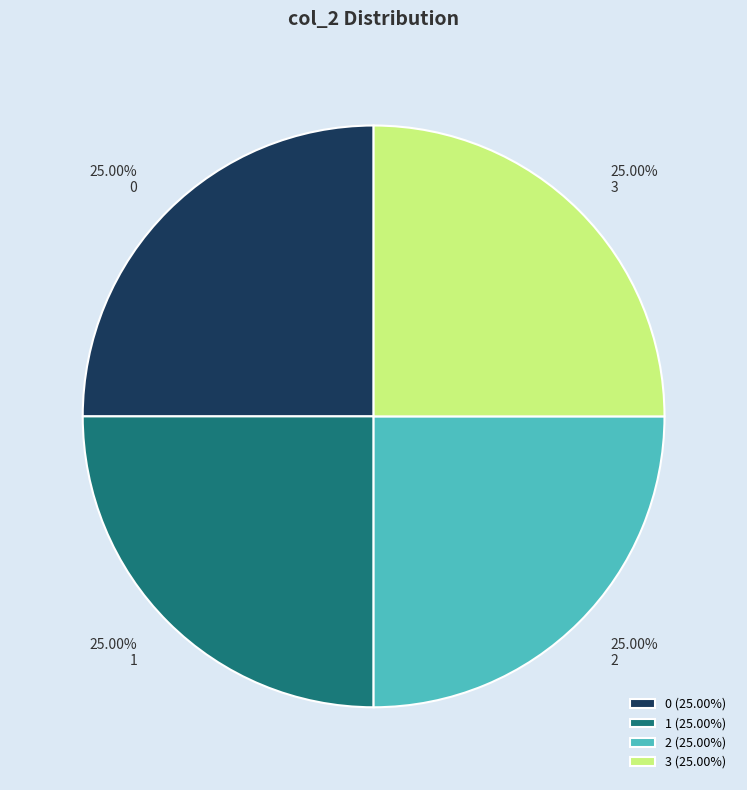

Is 0 the majority of the pie?

No